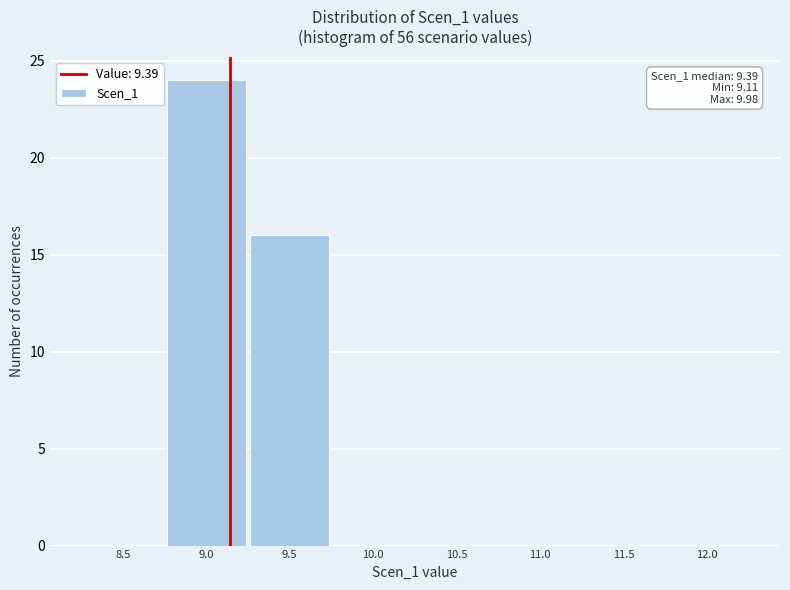

Reading left to right, what are all the values shown in this chart?

8.5=0	9.0=24	9.5=16	10.0=0	10.5=0	11.0=0	11.5=0	12.0=0